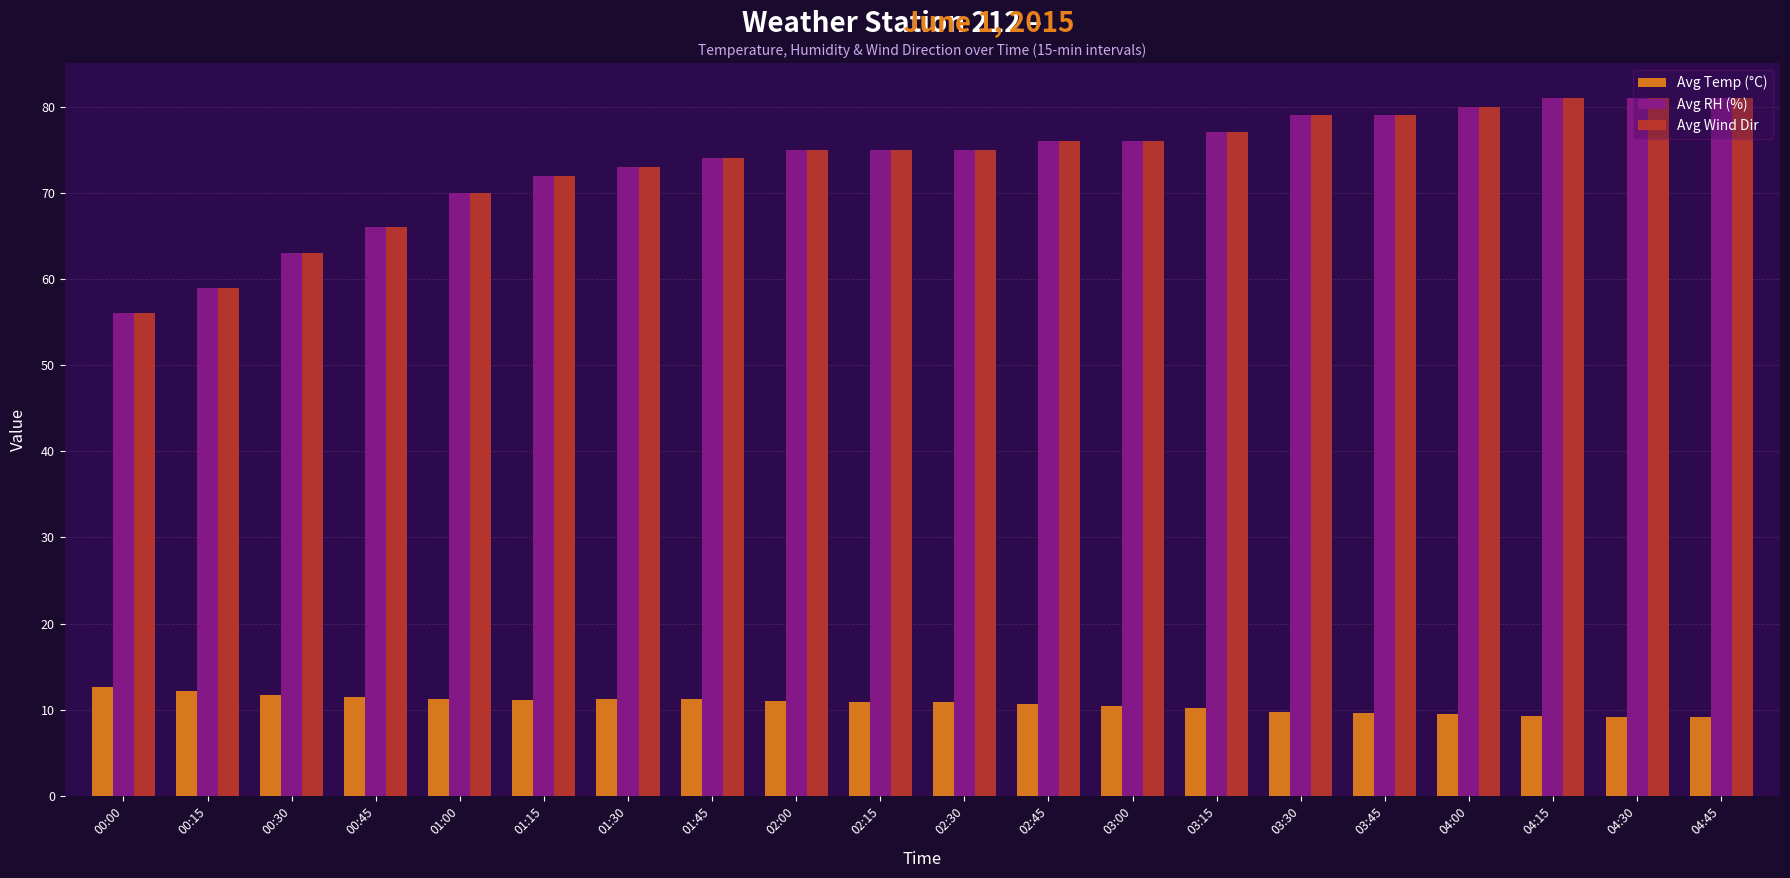

What is the total value across all series at 02:15?

160.9